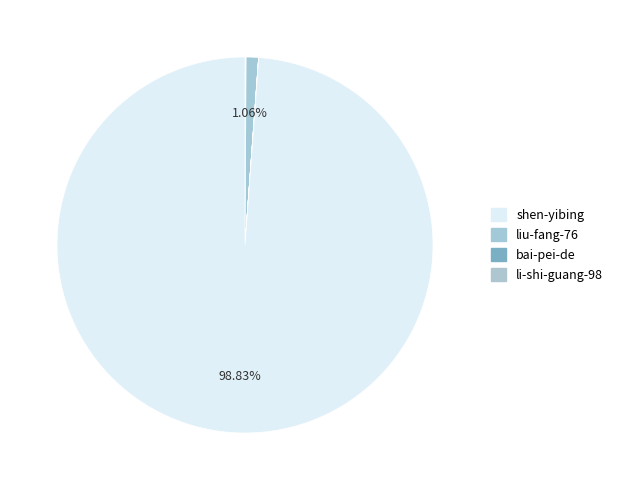

Count the number of slices in the pie.

10